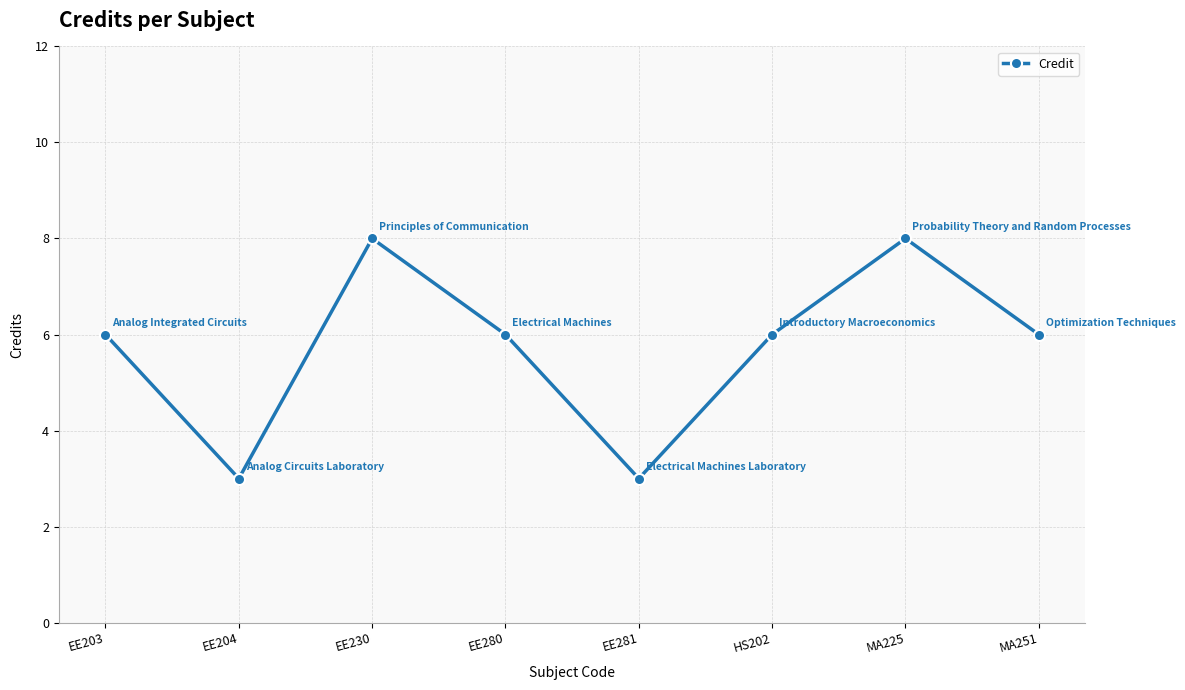

What is the label of the 3rd point from the right?

HS202